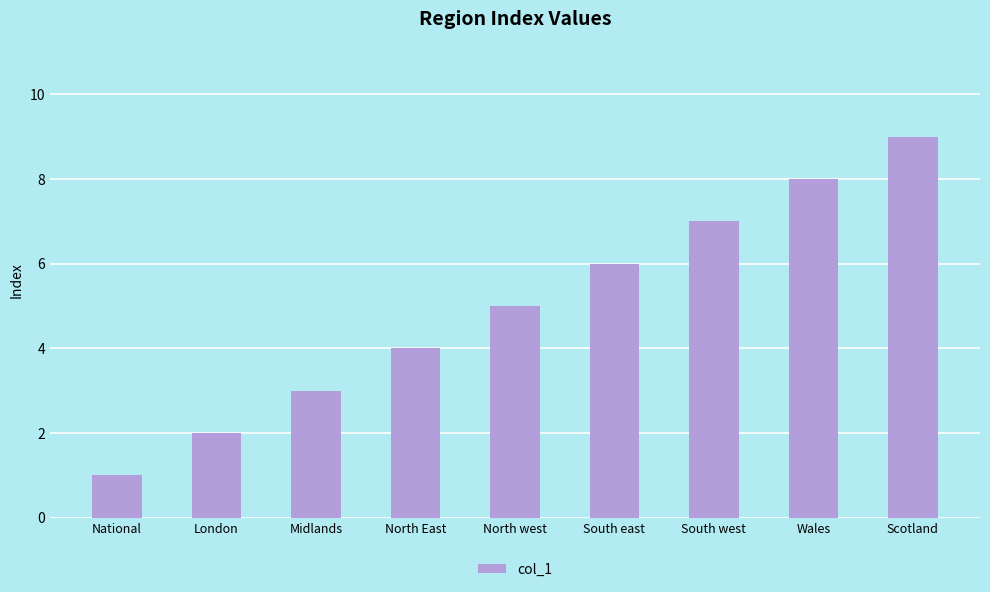

Rank the categories by value from lowest to highest.

National, London, Midlands, North East, North west, South east, South west, Wales, Scotland